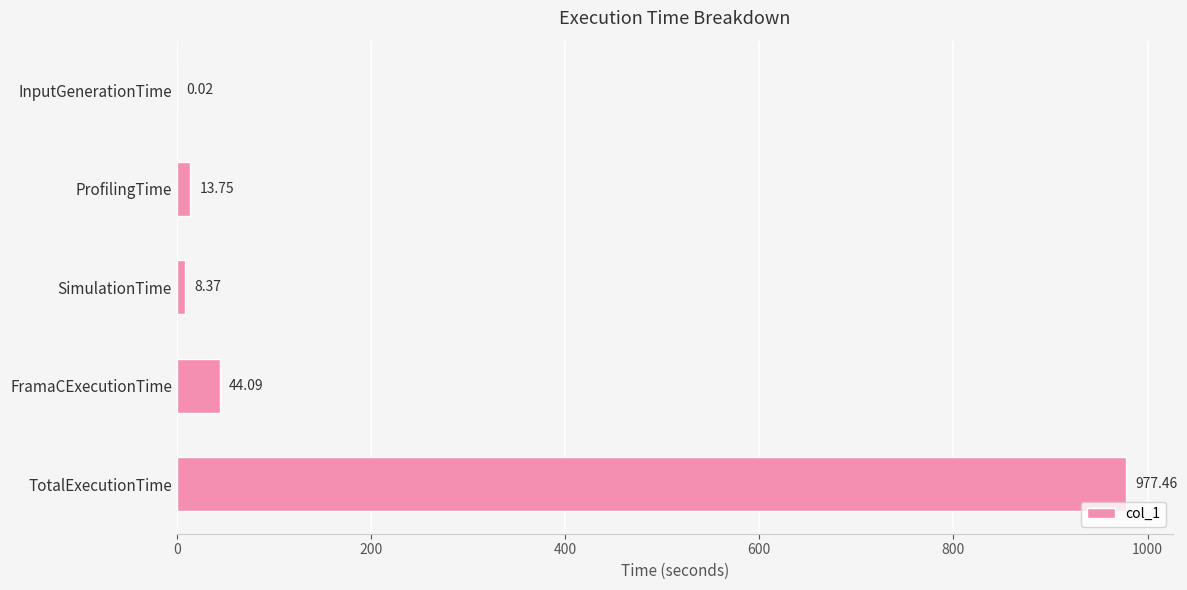

Where is the data nearest to the value 488?

FramaCExecutionTime